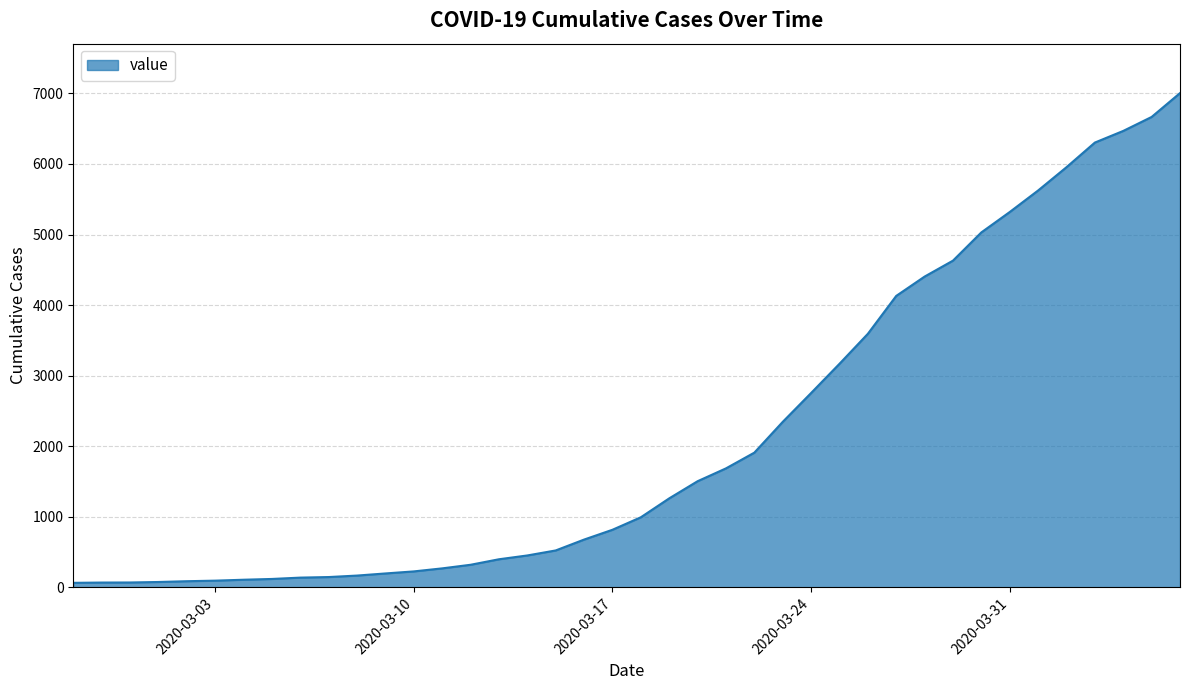

What is the greatest value displayed?

7004